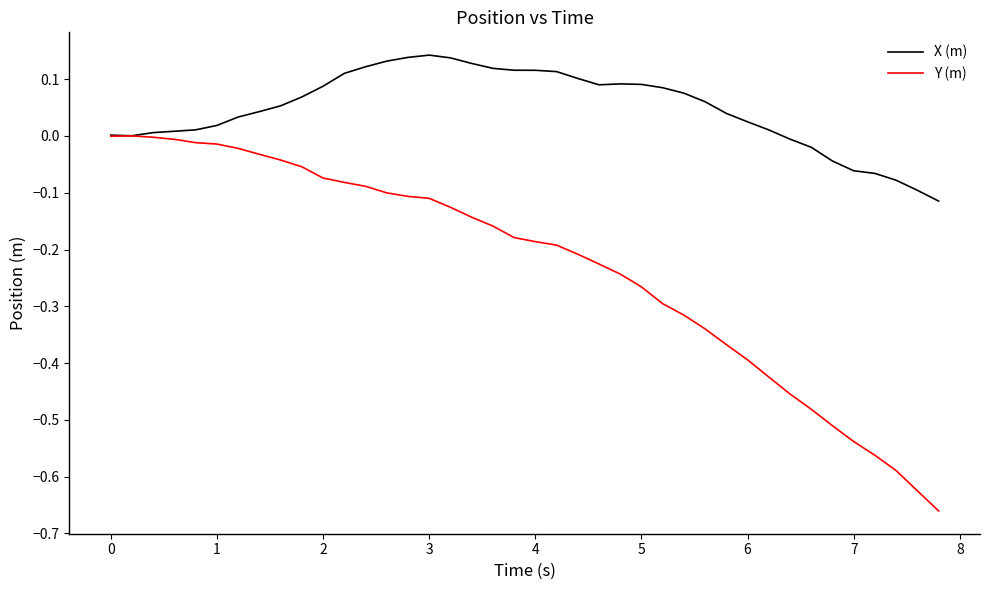

Rank the series by their maximum value, from highest to lowest.

X (m), Y (m)